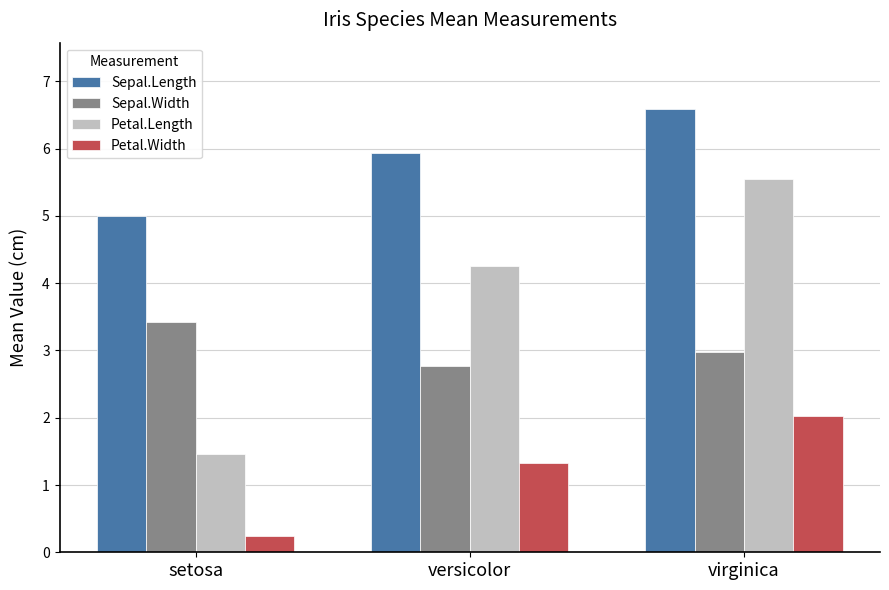

What is the difference between the second highest and minimum values in the Petal.Length series?

2.8